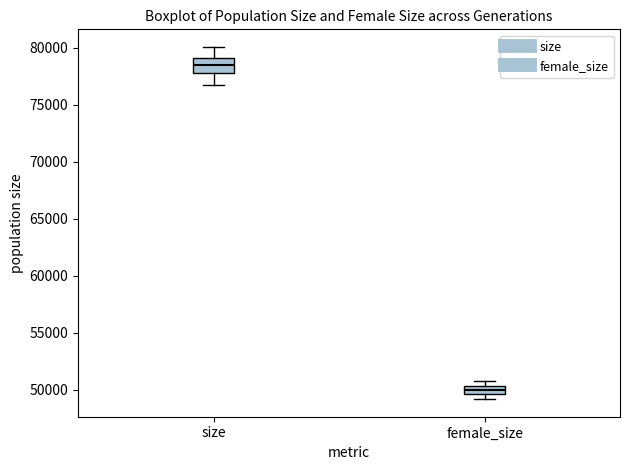

Which box has the lowest median line?

female_size